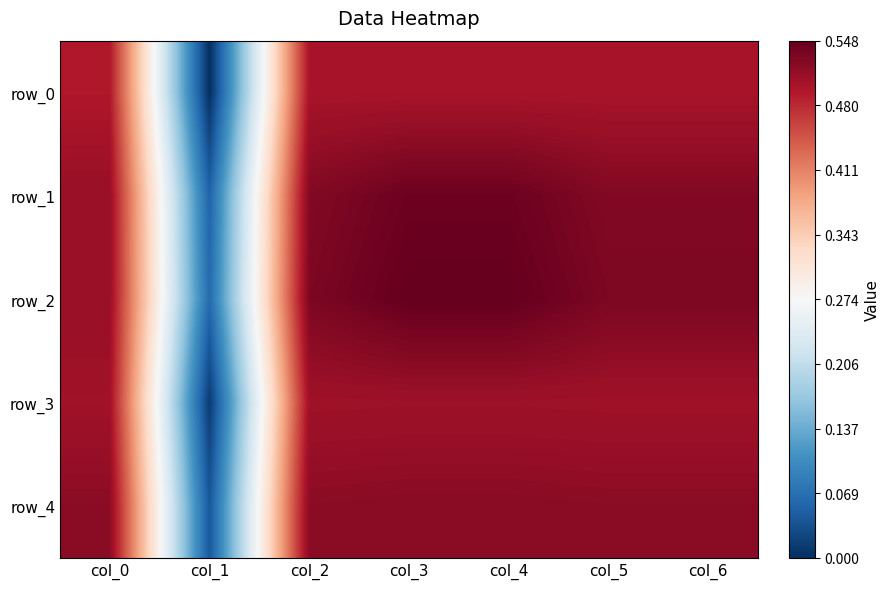

Reading right to left, transcribe all the data shown in this chart.

row_0: col_6=0.5	col_5=0.5	col_4=0.5	col_3=0.5	col_2=0.5	col_1=0.0	col_0=0.5
row_1: col_6=0.5	col_5=0.5	col_4=0.5	col_3=0.5	col_2=0.5	col_1=0.1	col_0=0.5
row_2: col_6=0.5	col_5=0.5	col_4=0.5	col_3=0.5	col_2=0.5	col_1=0.1	col_0=0.5
row_3: col_6=0.5	col_5=0.5	col_4=0.5	col_3=0.5	col_2=0.5	col_1=0.0	col_0=0.5
row_4: col_6=0.5	col_5=0.5	col_4=0.5	col_3=0.5	col_2=0.5	col_1=0.0	col_0=0.5